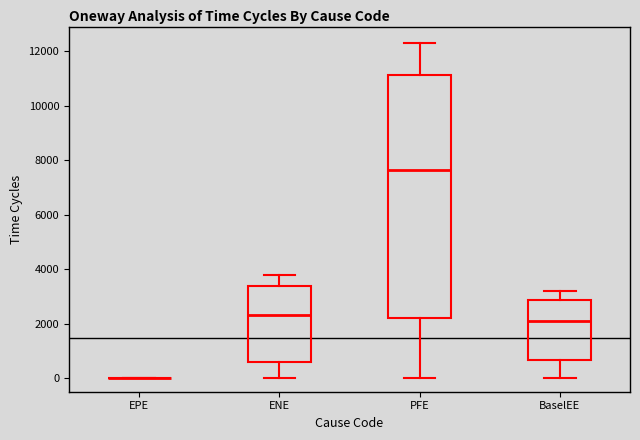

Reading left to right, read every box against the y-axis: the position of its median line, the range the box covers, and the ends of its whiskers. The values are not printed on the chart, so give them approximately, as read against the axis.

EPE: box collapsed to a line at 0, whiskers 0 to 0
ENE: median 2200, box 600 to 3400, whiskers 0 to 3800
PFE: median 7600, box 2200 to 11200, whiskers 0 to 12200
BaselEE: median 2000, box 600 to 2800, whiskers 0 to 3200